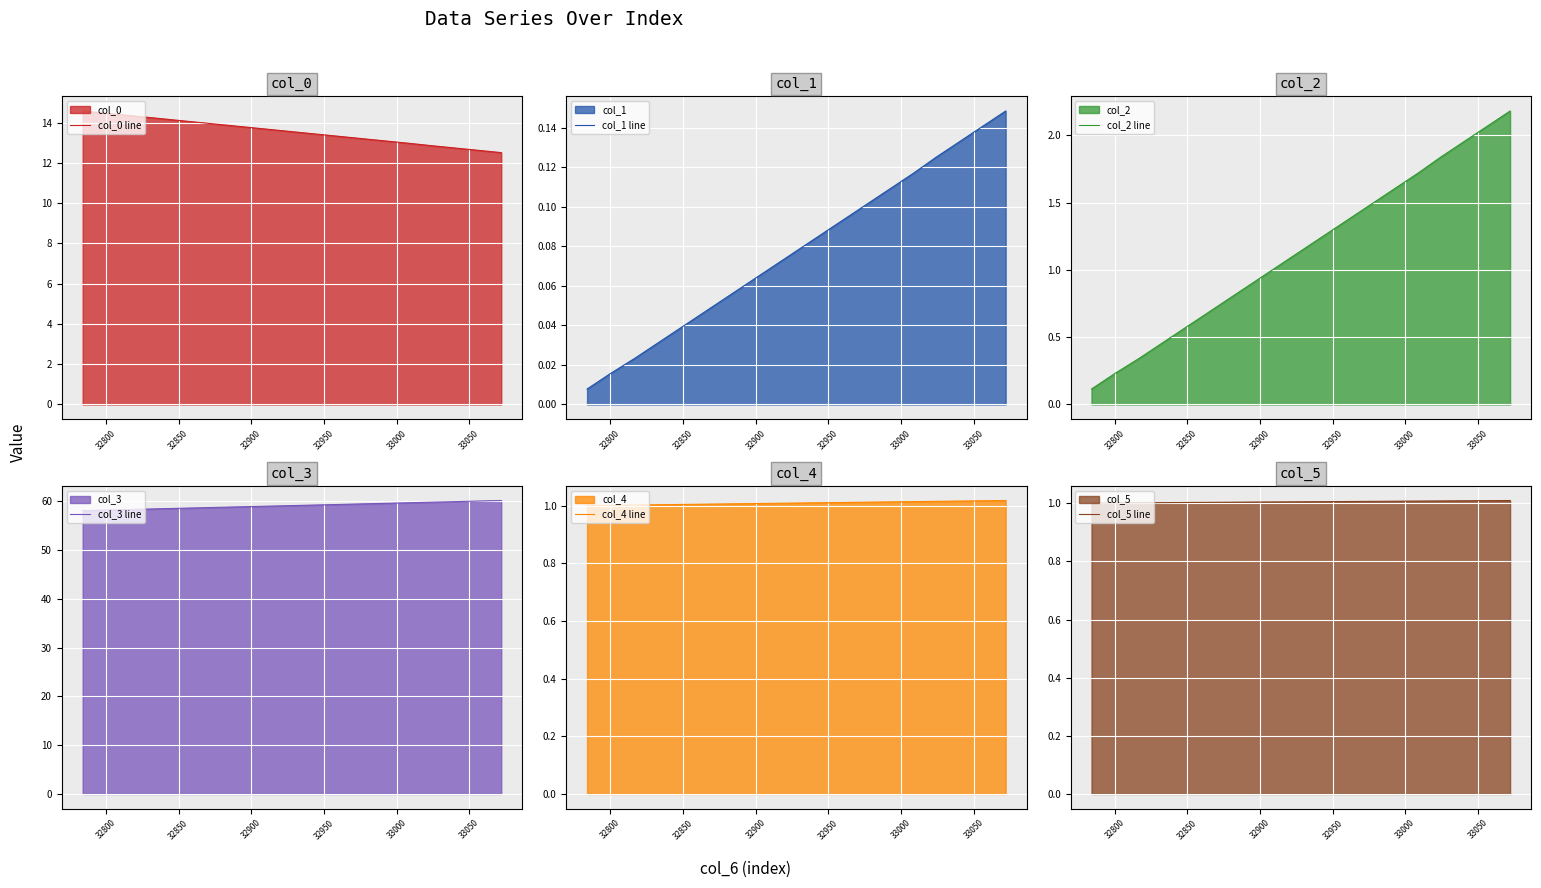

What is the minimum value for col_0 line?

12.5